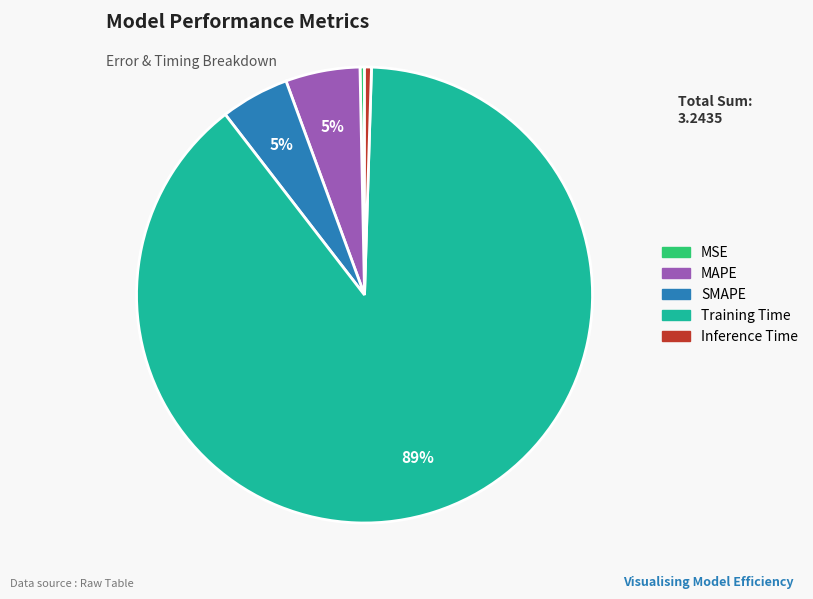

Do Inference Time and MAPE together represent more than half of the pie?

No